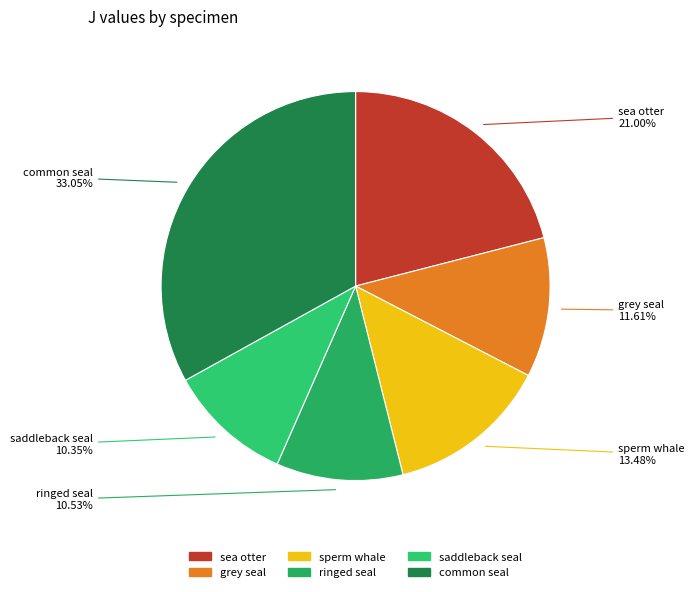

Is there any slice that represents more than half of the pie?

No